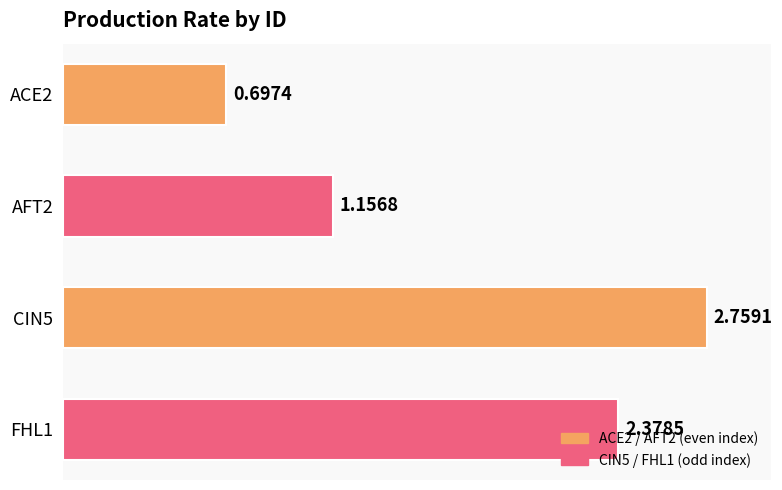

What is the average value?

1.7